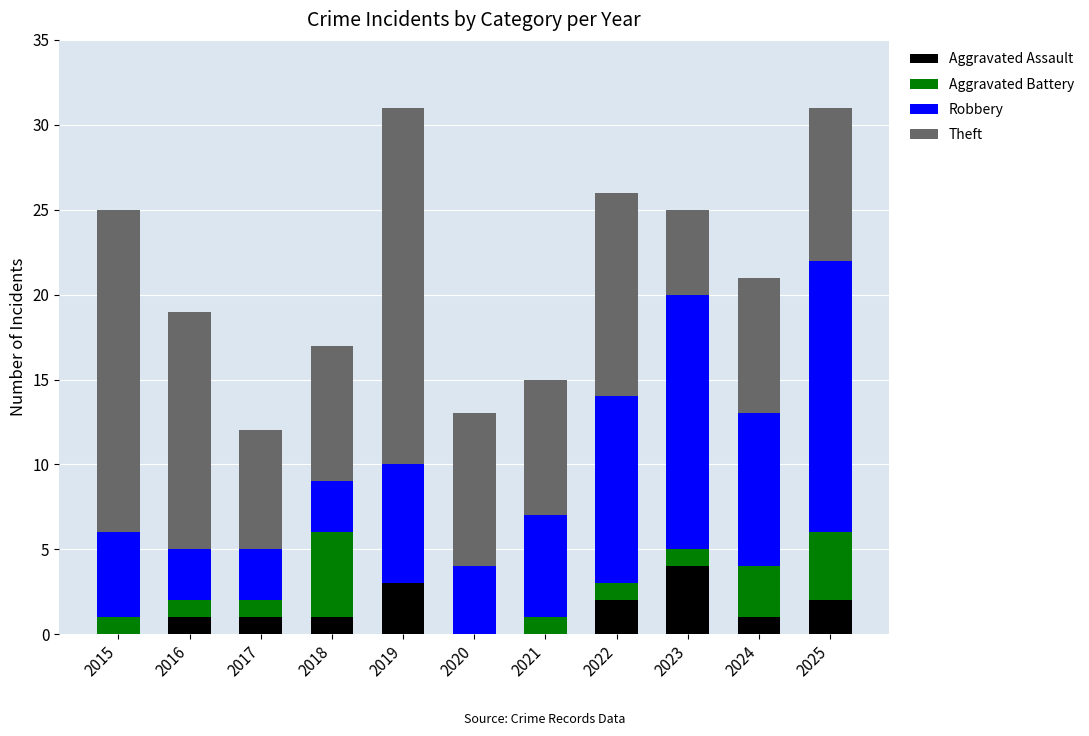

Are the bars grouped side by side (vs. stacked)?

No